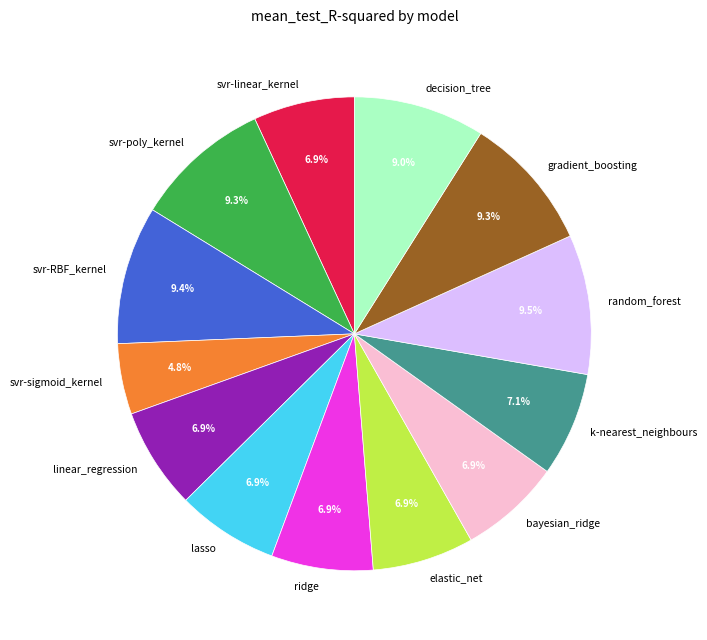

Does decision_tree represent more than half of the total?

No